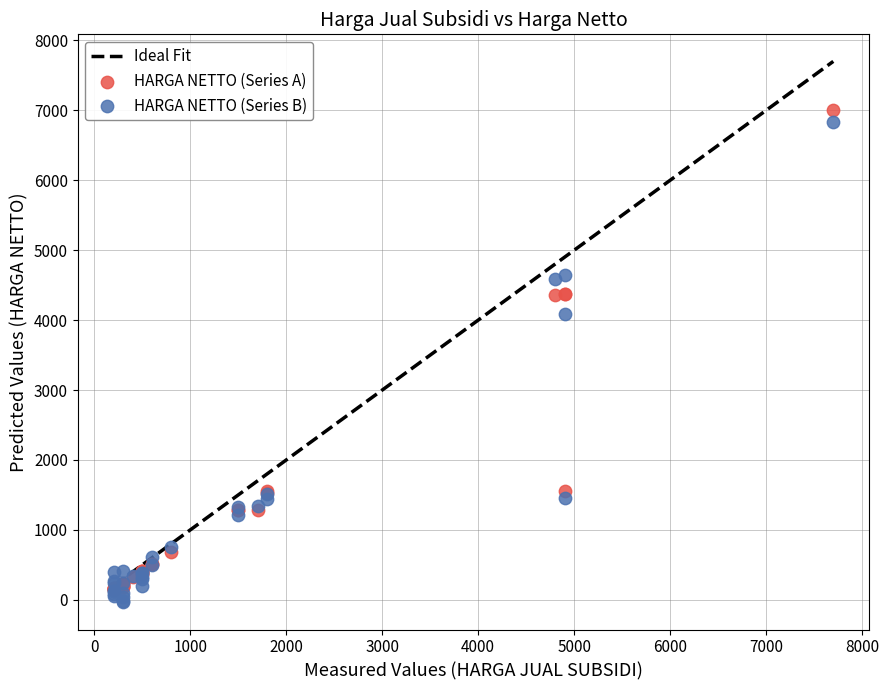

Across all series, what Y value is closest to 3480?

4086.7